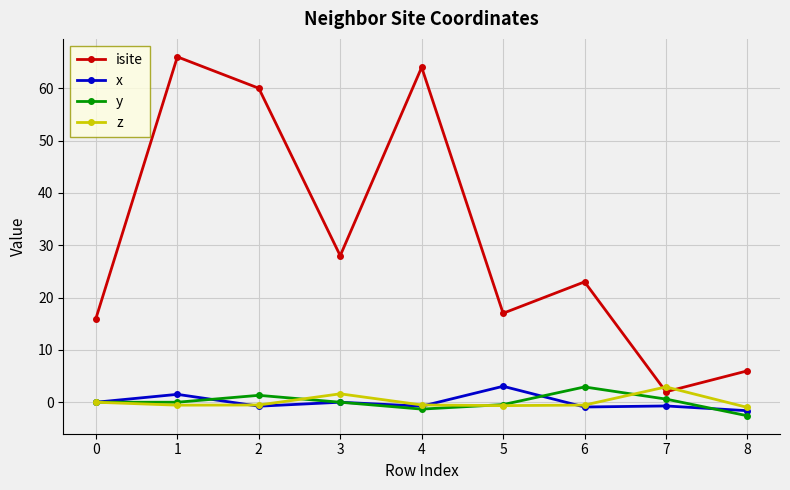

What is the difference between the highest and lowest values at 2?

60.8